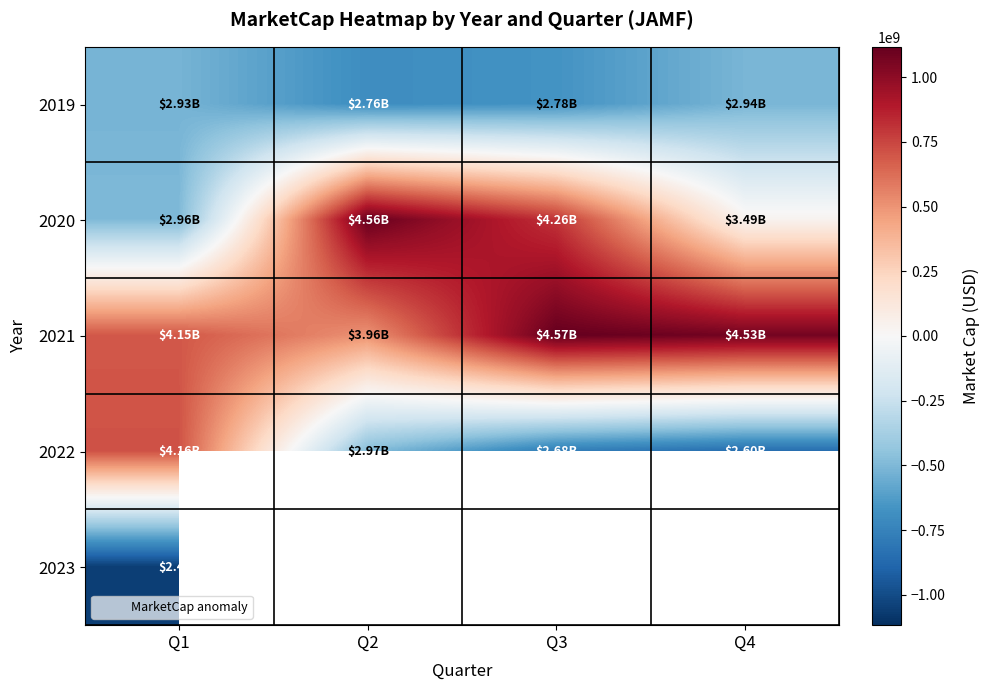

At how many categories does at least one series exceed 1040858134?

3